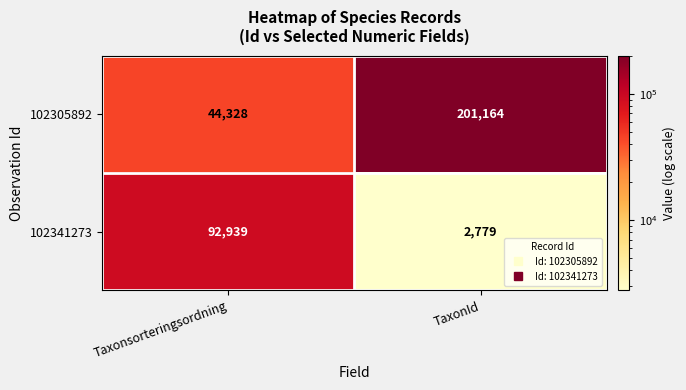

Which series has the largest total across all categories?

102305892